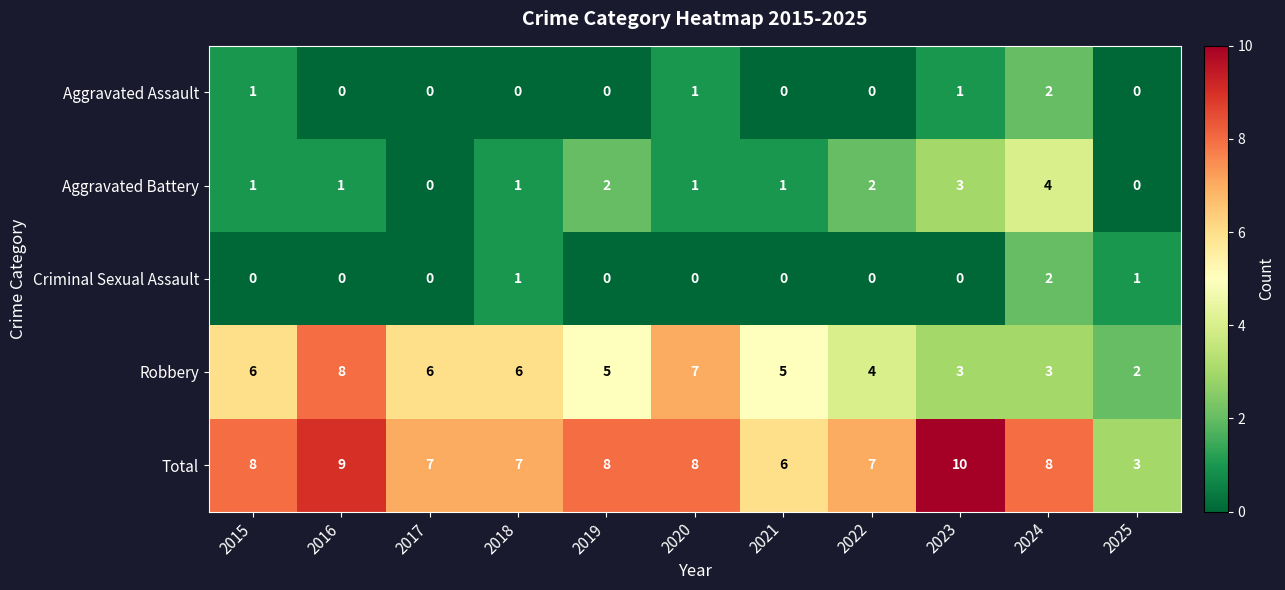

What is the greatest value displayed?

10